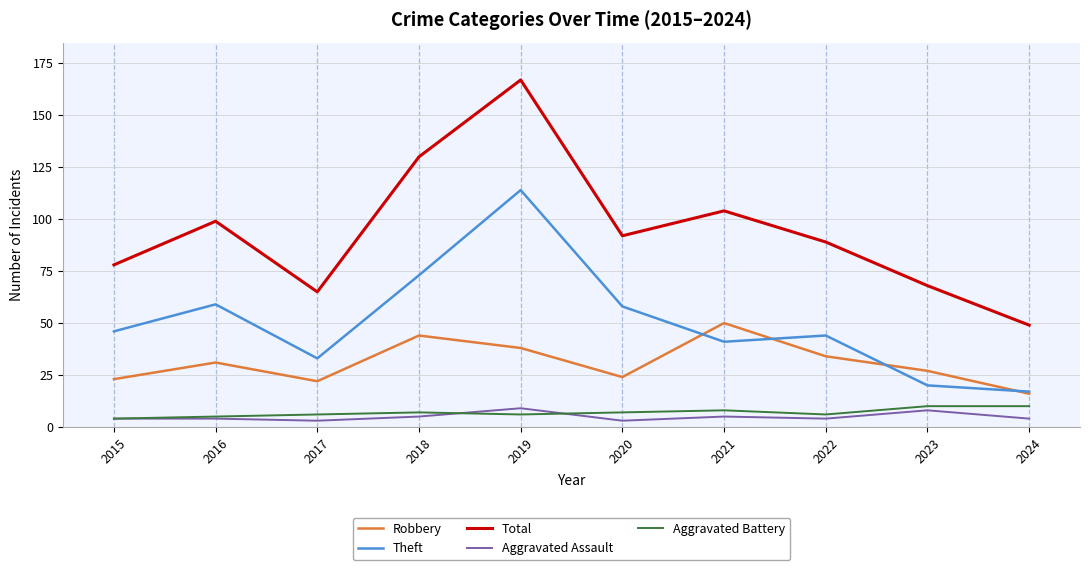

True or false: Theft and Aggravated Assault intersect in this chart.

False